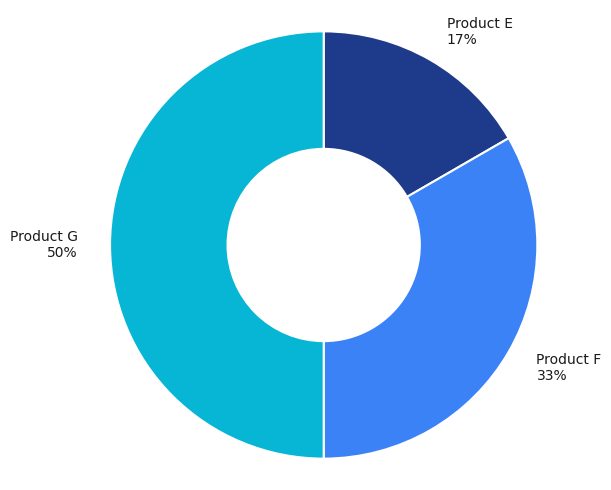

True or false: Product G accounts for 43% of the total.

False